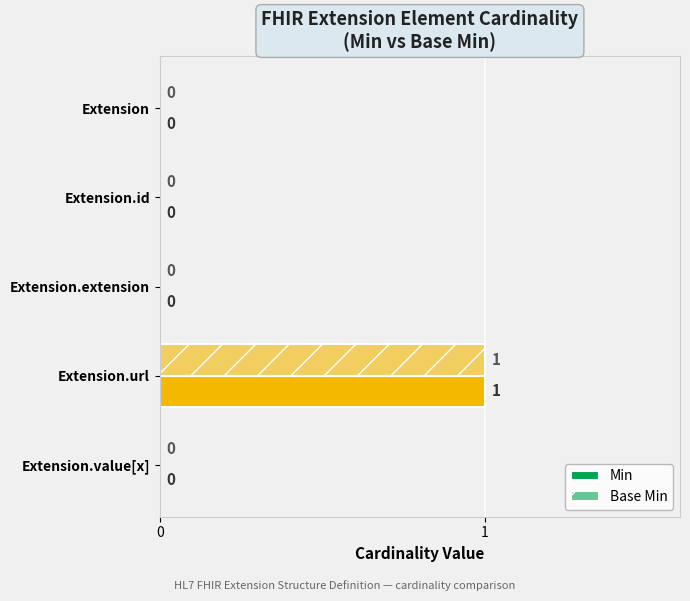

Reading left to right, list all the values displayed in this chart.

Min: 0	0	0	1	0
Base Min: 0	0	0	1	0